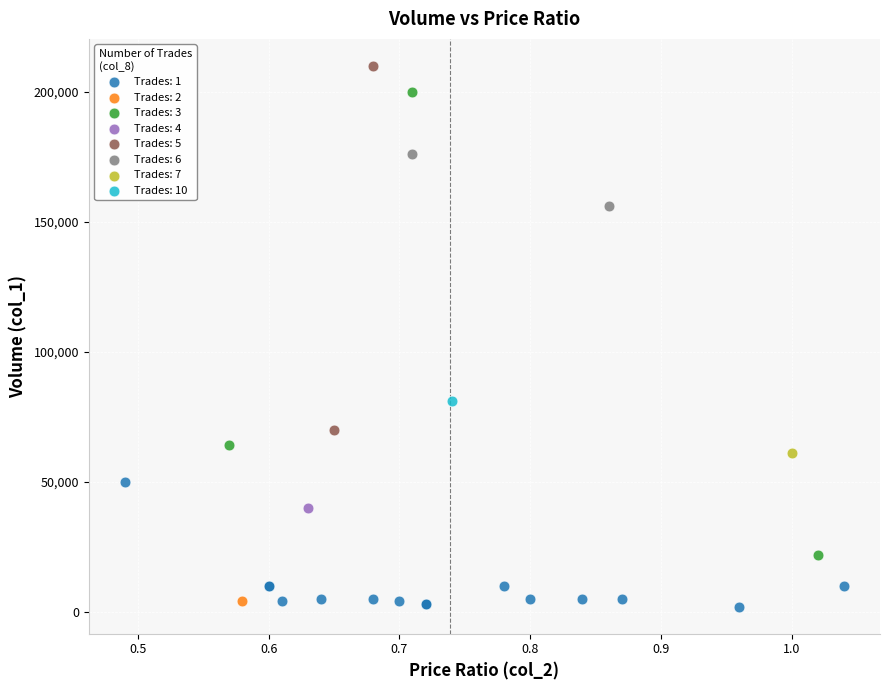

What are all the series names shown in the legend?

Trades: 1, Trades: 2, Trades: 3, Trades: 4, Trades: 5, Trades: 6, Trades: 7, Trades: 10